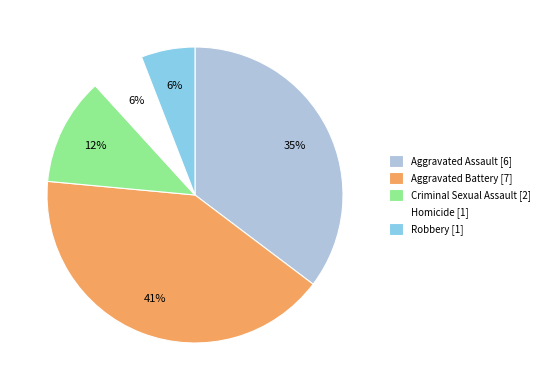

What percentage is the Aggravated Assault [6] slice, to the nearest percent?

35%